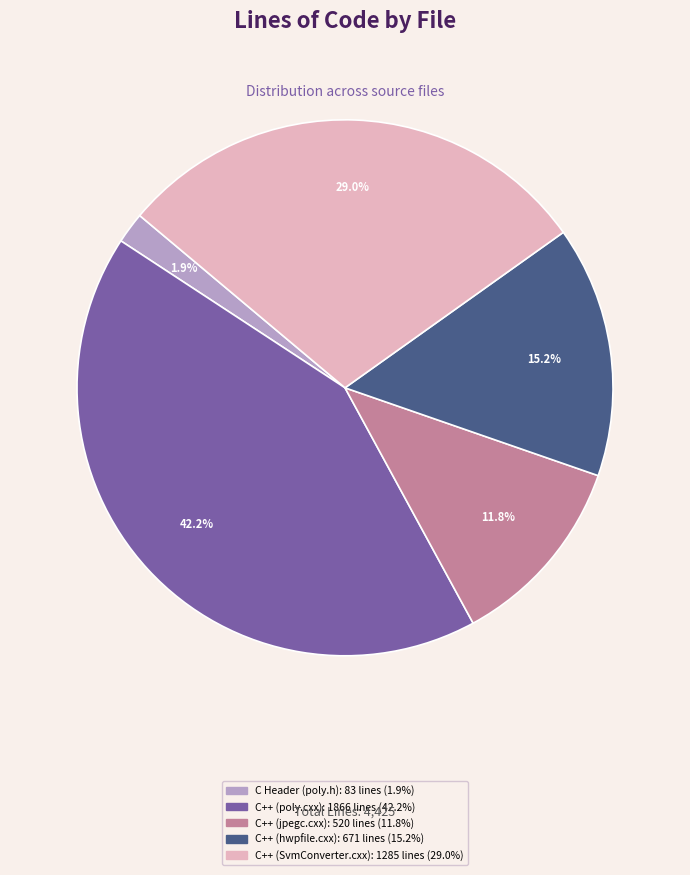

To the nearest percent, what is the difference between the largest and smallest slice percentages?

40%